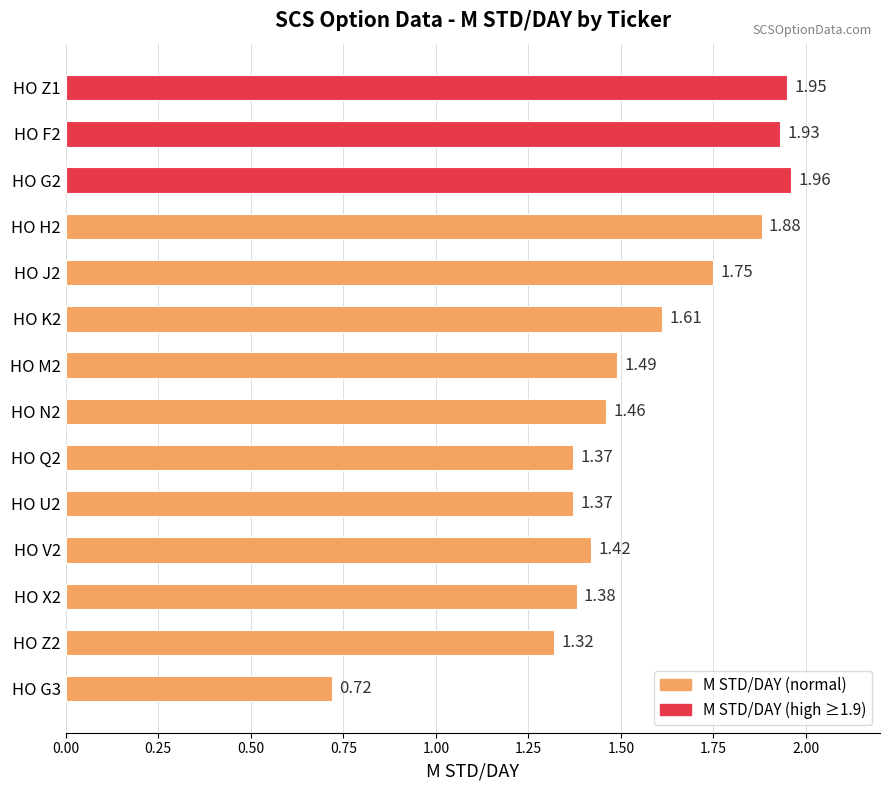

Between HO Q2 and HO X2, which is larger?

HO X2